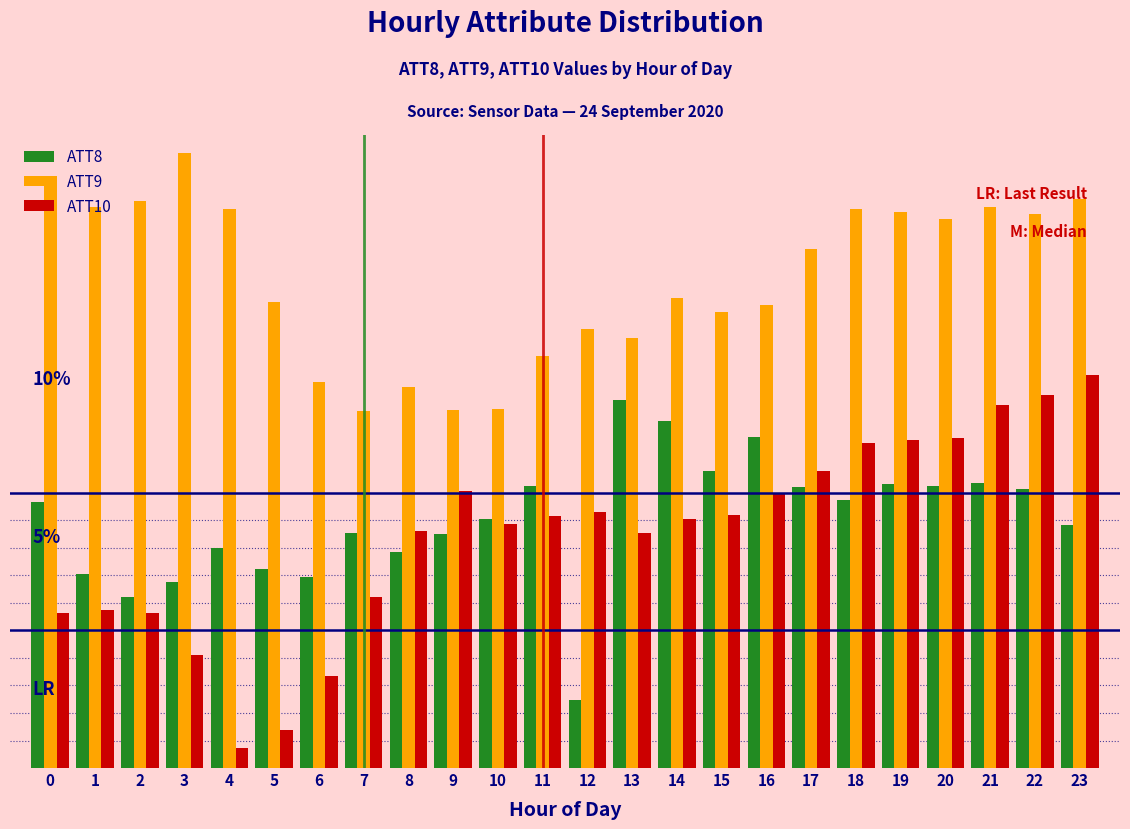

Are the bars horizontal?

No